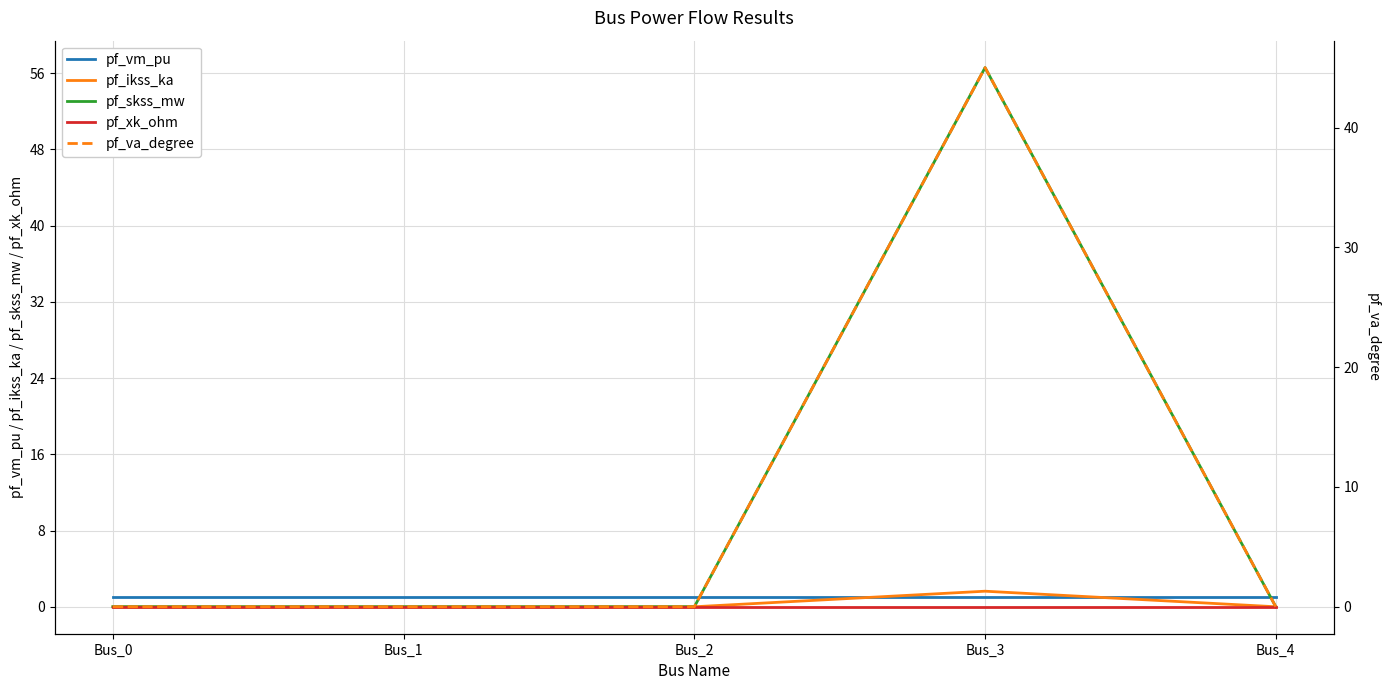

The pf_vm_pu series shows 1.7 at Bus_0. True or false?

False